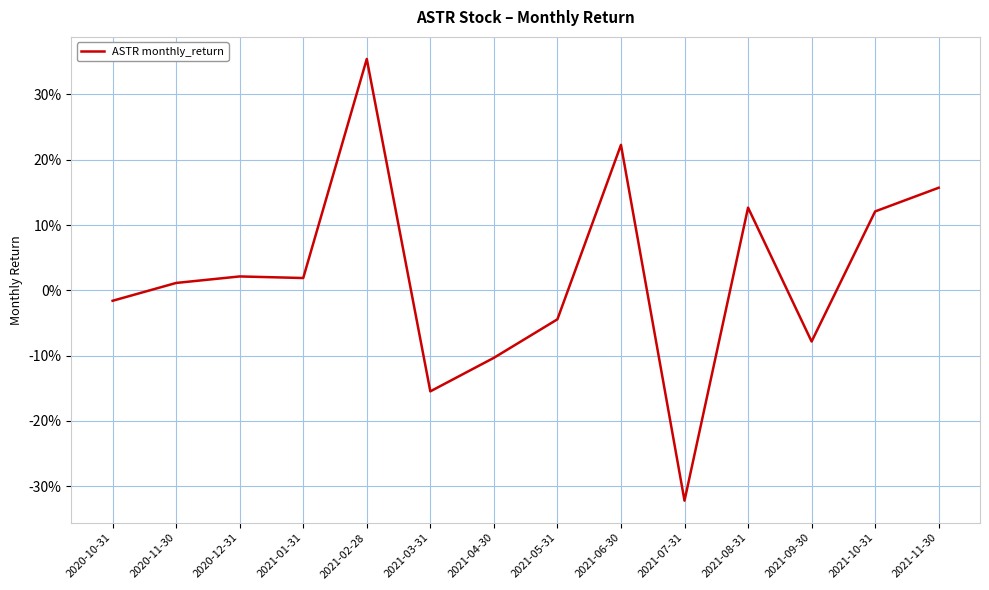

Rank the categories by value from lowest to highest.

2021-07-31, 2021-03-31, 2021-04-30, 2021-09-30, 2021-05-31, 2020-10-31, 2020-11-30, 2021-01-31, 2020-12-31, 2021-10-31, 2021-08-31, 2021-11-30, 2021-06-30, 2021-02-28